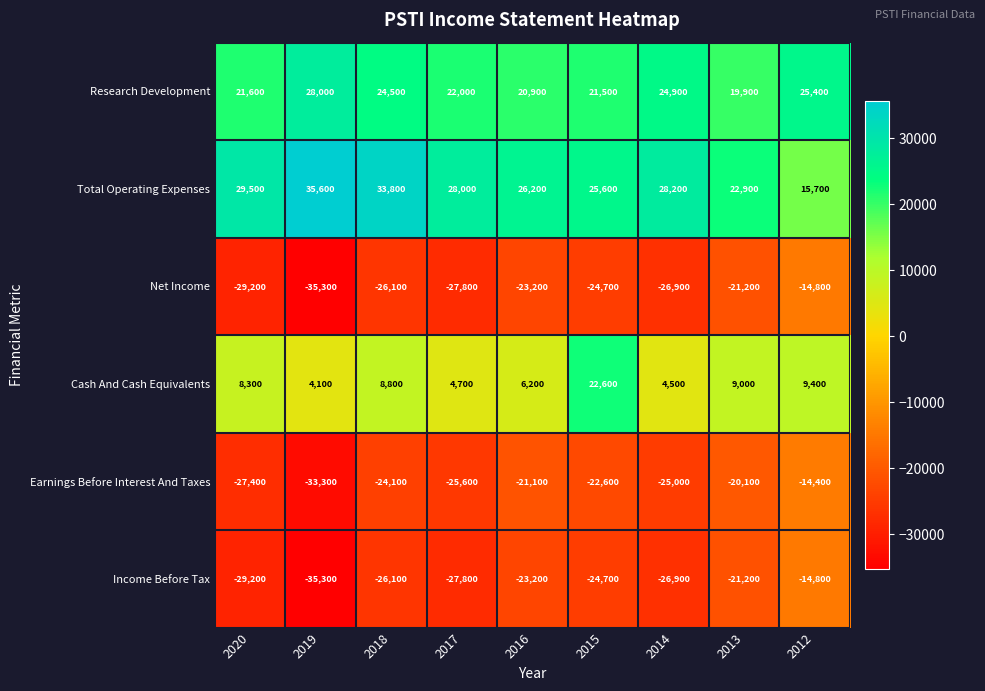

Is it true that Cash And Cash Equivalents equals 9000 at 2013?

True